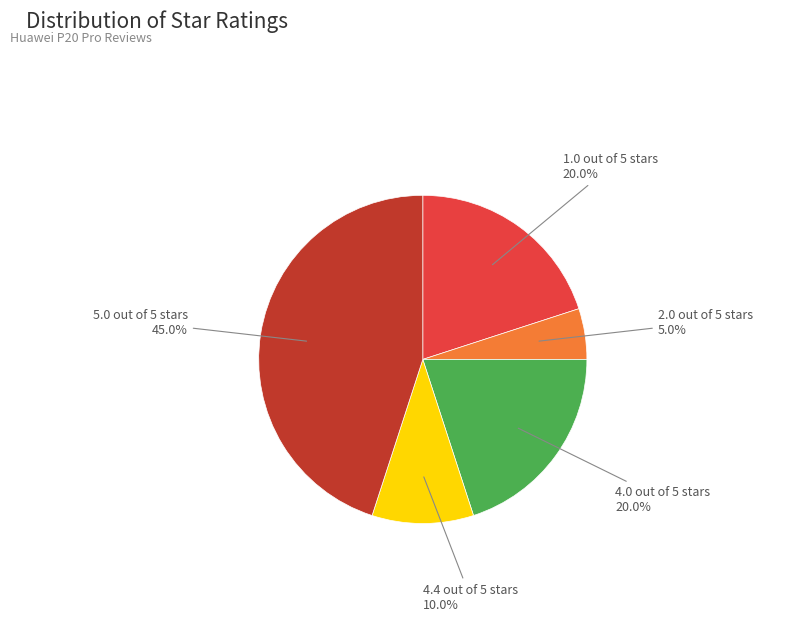

Between 4.0 out of 5 stars and 2.0 out of 5 stars, which is larger?

4.0 out of 5 stars